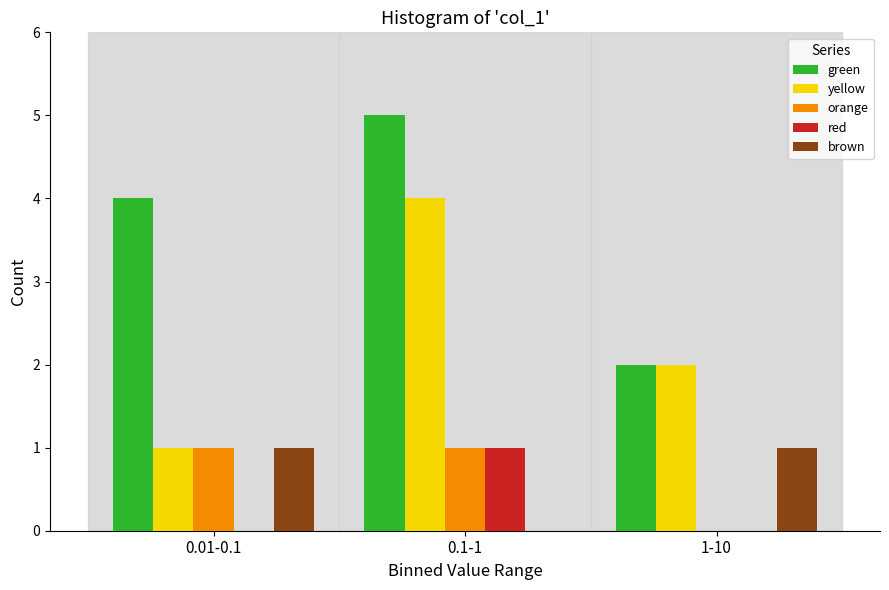

Reading left to right, list all the values displayed in this chart.

green: 0.01-0.1=4	0.1-1=5	1-10=2
yellow: 0.01-0.1=1	0.1-1=4	1-10=2
orange: 0.01-0.1=1	0.1-1=1	1-10=0
red: 0.01-0.1=0	0.1-1=1	1-10=0
brown: 0.01-0.1=1	0.1-1=0	1-10=1